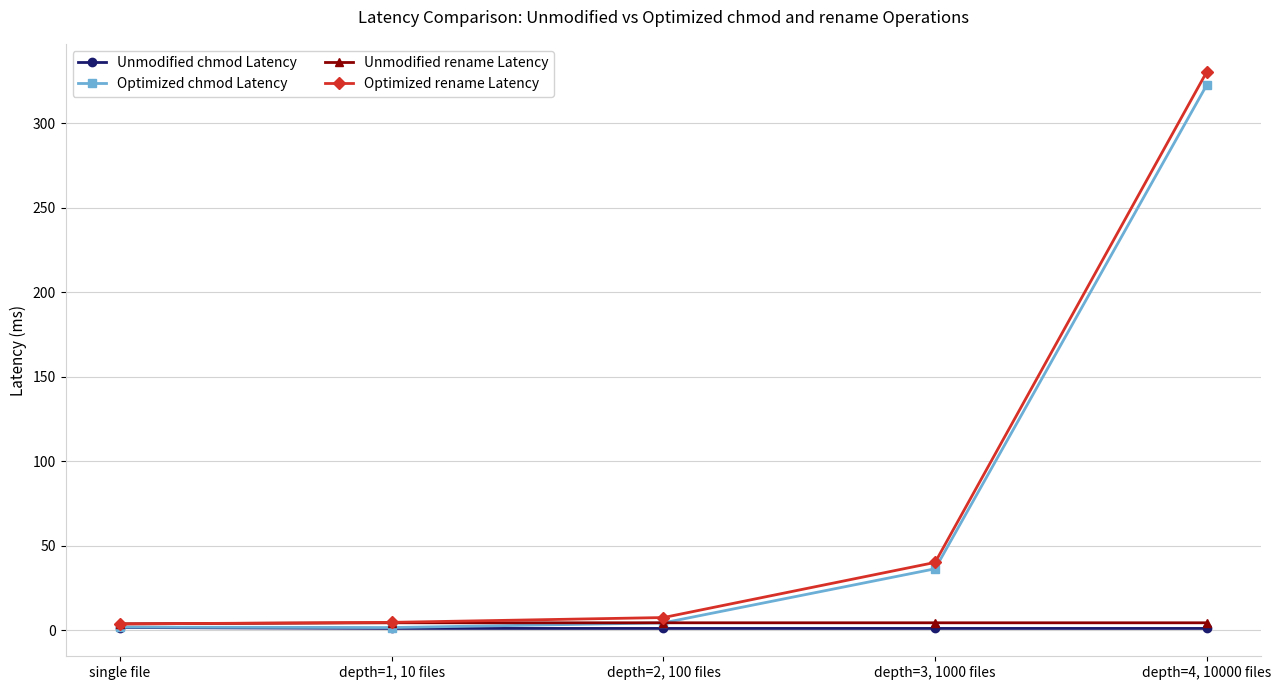

What is the sum of all Optimized chmod Latency values?

366.9